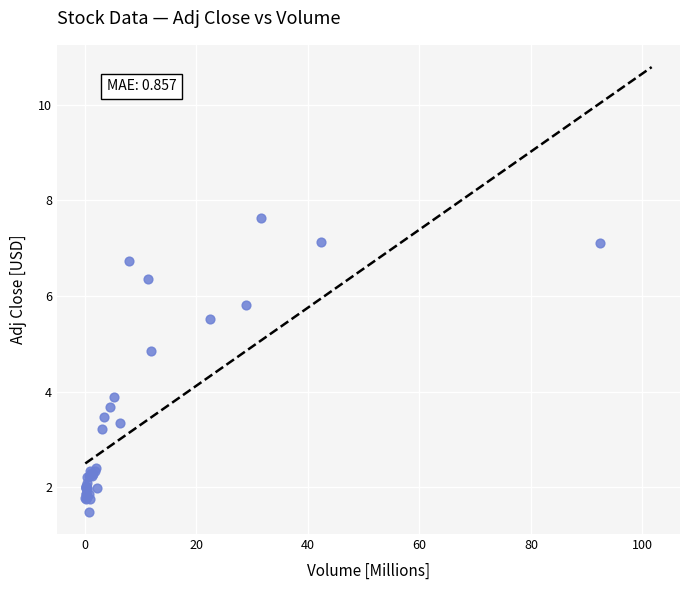

What Y value in the scatter plot is closest to 4?

3.9